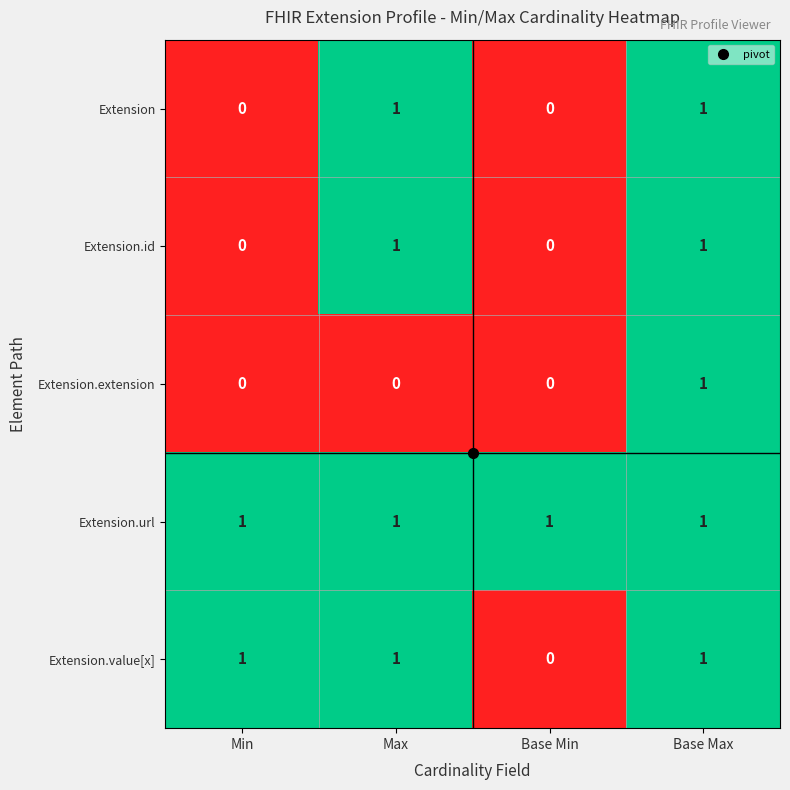

At which category is the sum across all series the highest?

Base Max